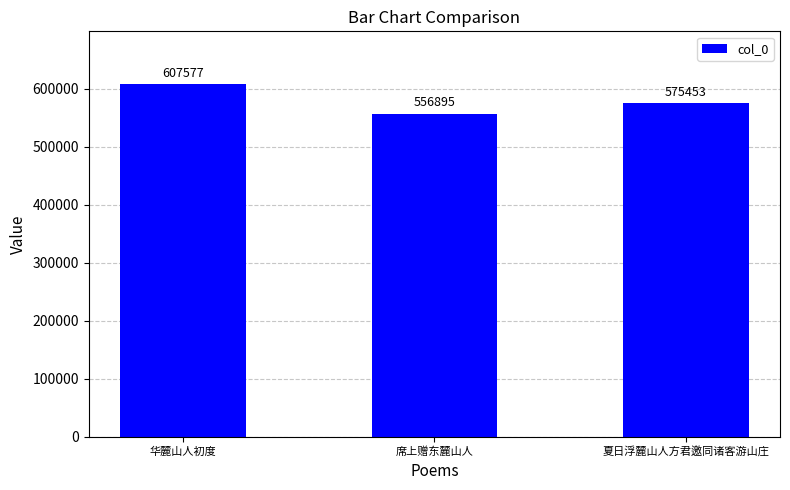

Reading left to right, transcribe all the data shown in this chart.

607577	556895	575453